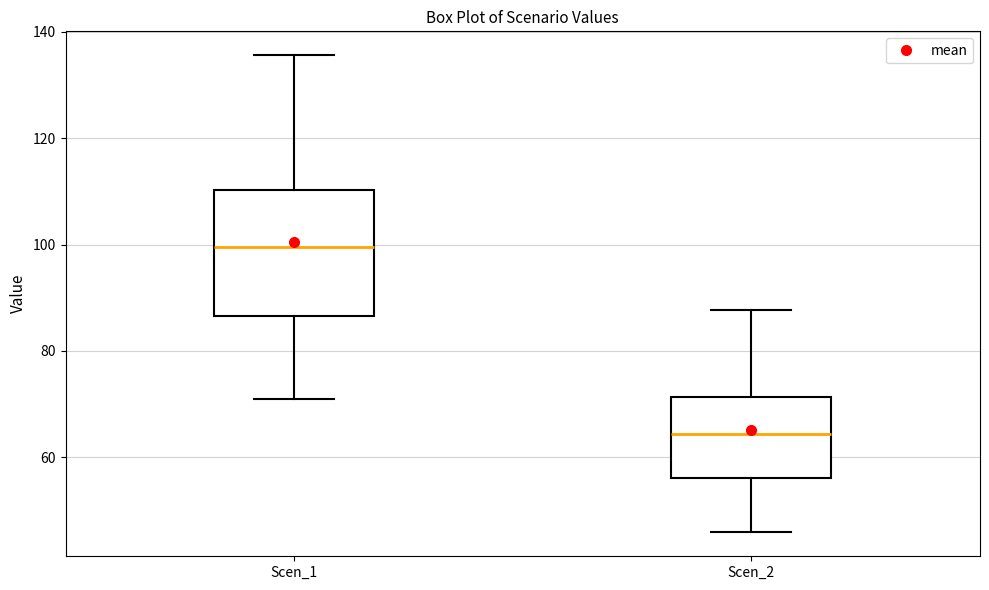

Reading left to right, read every box against the y-axis: the position of its median line, the range the box covers, and the ends of its whiskers. The values are not printed on the chart, so give them approximately, as read against the axis.

Scen_1: median 100, box 86 to 110, whiskers 70 to 136
Scen_2: median 64, box 56 to 72, whiskers 46 to 88